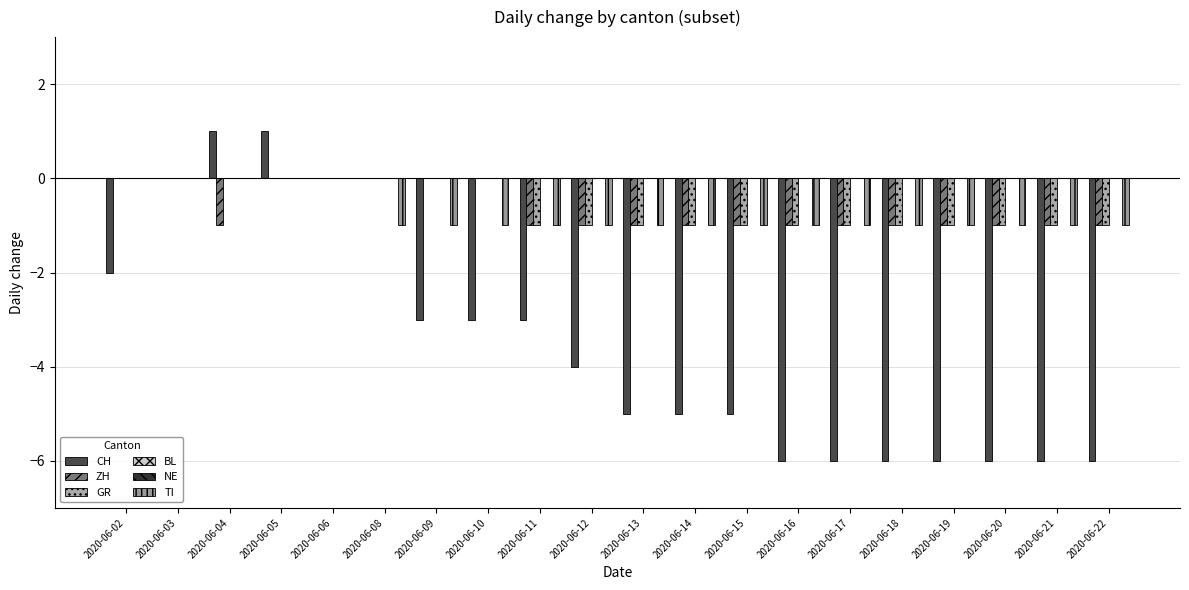

Count the number of data series in this chart.

6